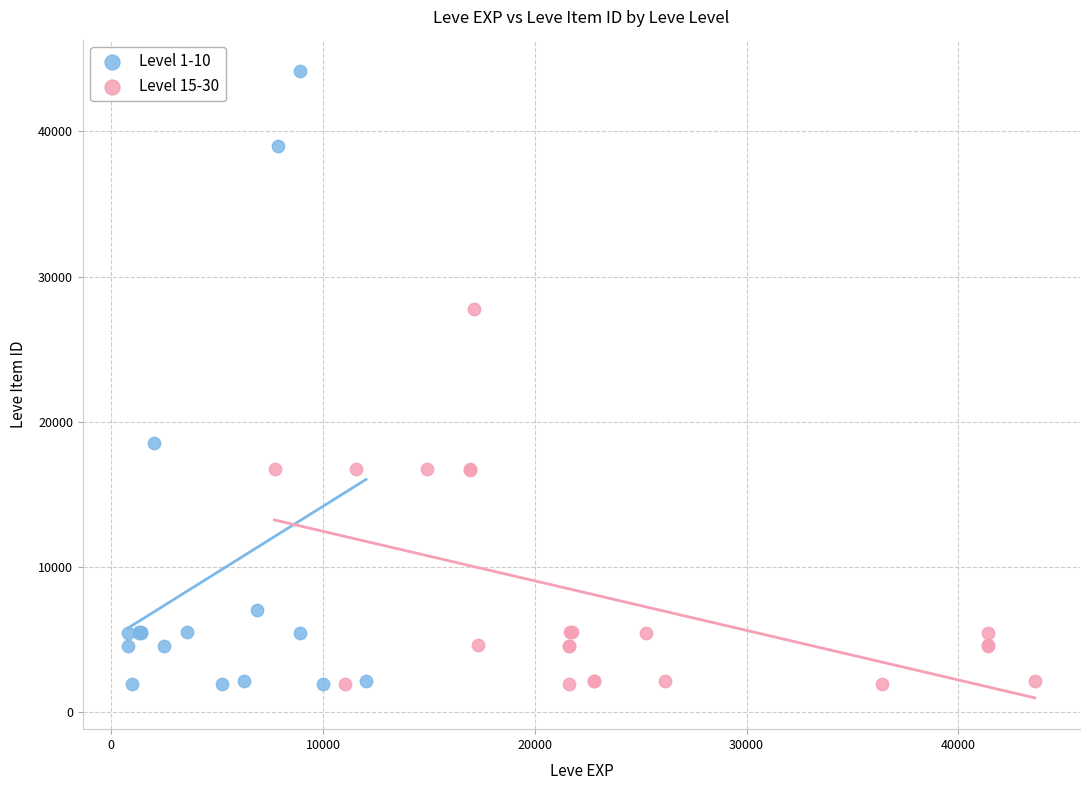

Which series has the widest spread of Y values?

Level 1-10